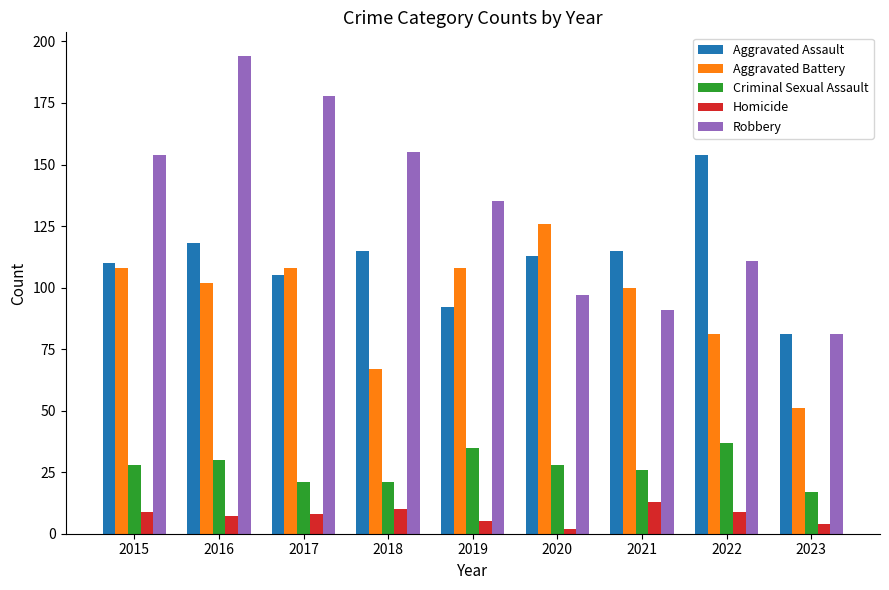

Reading left to right, extract all data points from this chart.

Aggravated Assault: 110	118	105	115	92	113	115	154	81
Aggravated Battery: 108	102	108	67	108	126	100	81	51
Criminal Sexual Assault: 28	30	21	21	35	28	26	37	17
Homicide: 9	7	8	10	5	2	13	9	4
Robbery: 154	194	178	155	135	97	91	111	81